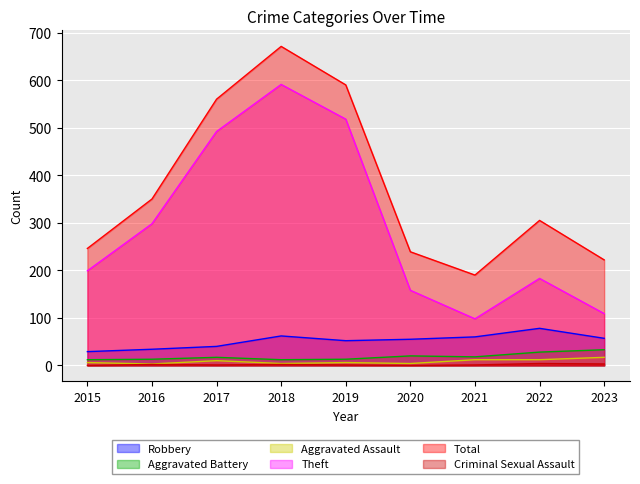

The value of Robbery at 2020 is 55. True or false?

True